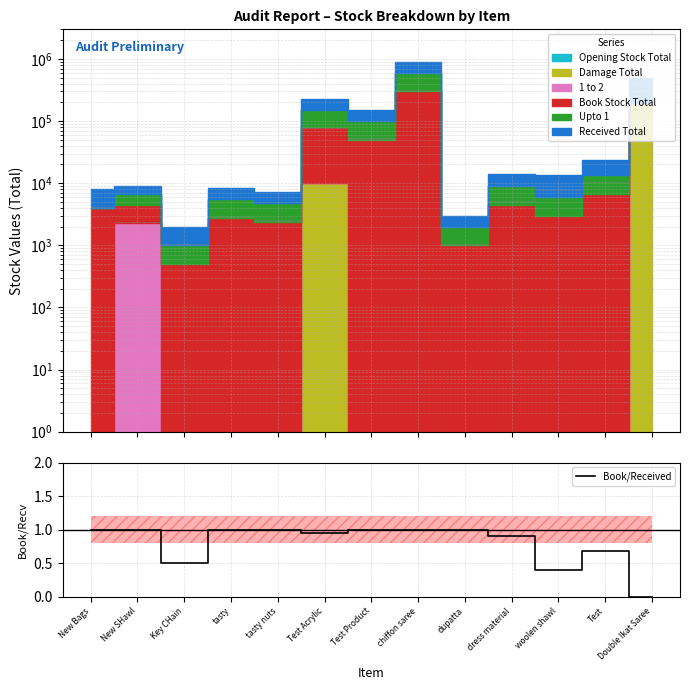

Rank the categories by value from lowest to highest.

Double Ikat Saree, woolen shawl, Key CHain, Test, dress material, Test Acrylic, New Bags, New SHawl, tasty, tasty nuts, Test Product, chiffon saree, dupatta